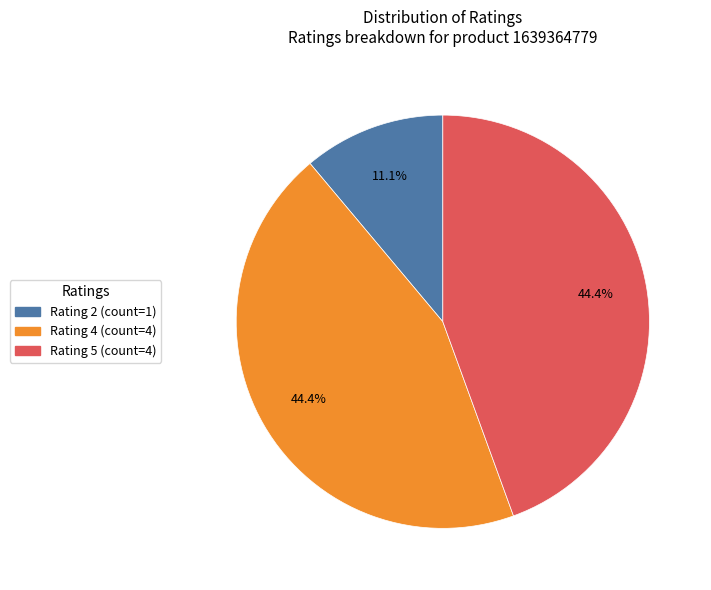

Is there a majority slice in this chart?

No